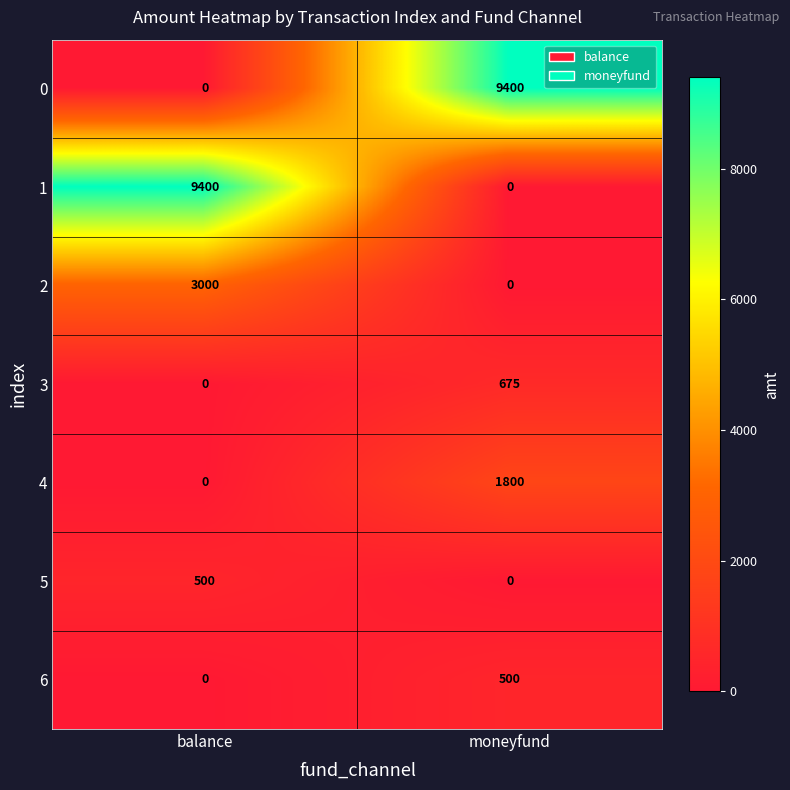

How many data points in 5 are less than 500?

1